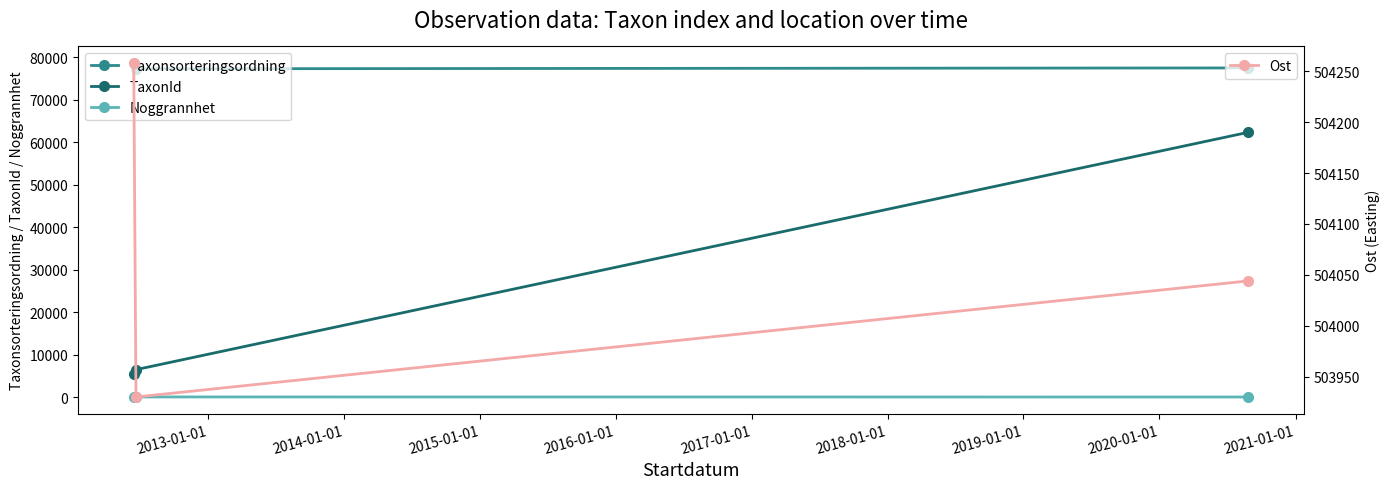

Reading right to left, what are all the values shown in this chart?

Taxonsorteringsordning: 77461.5	77258.0	78589.5
TaxonId: 62289.8	6446.0	5366.8
Noggrannhet: 10.0	25.0	25.0
Ost: 504044.0	503930.0	504258.0